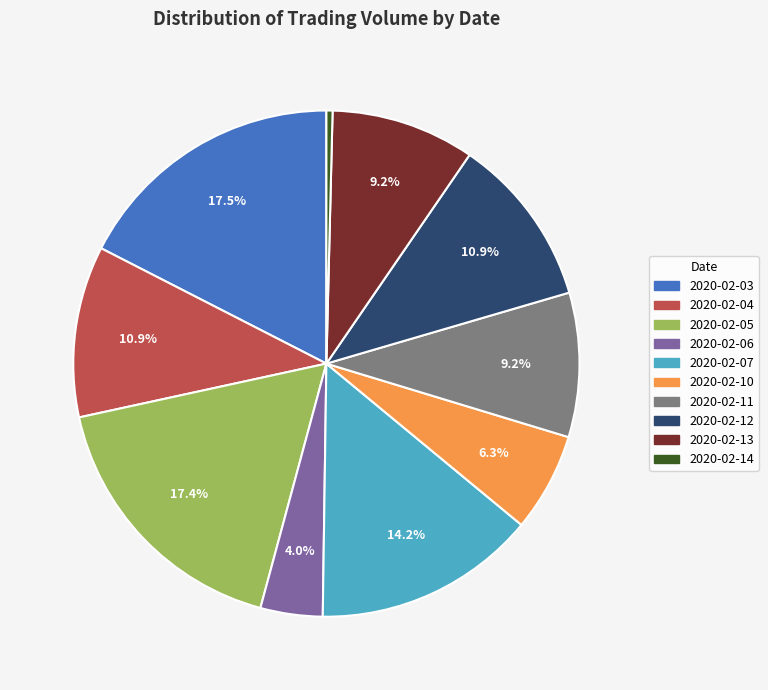

Count the number of slices in the pie.

10